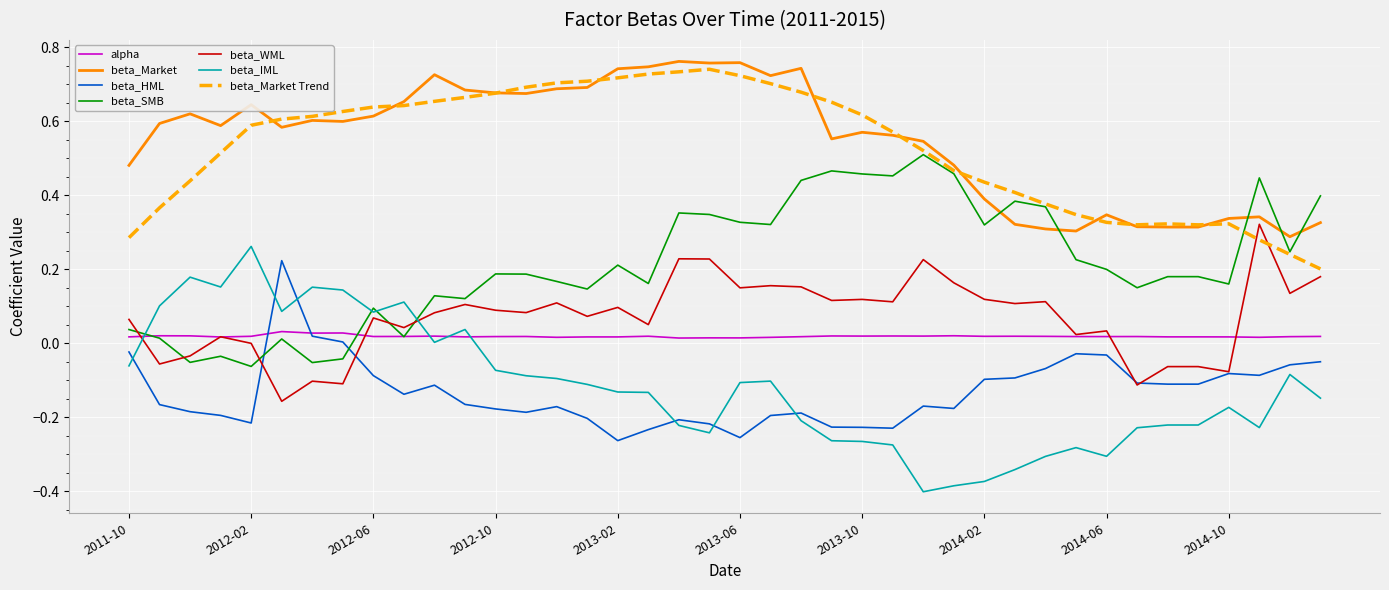

What is the sum of all beta_IML values?

-4.8